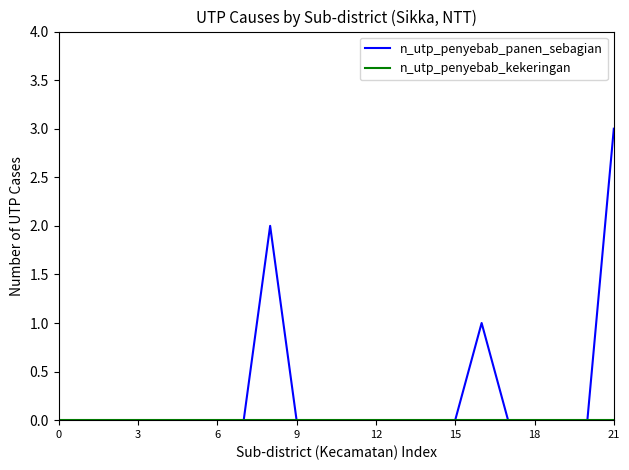

Which series has the largest total across all categories?

n_utp_penyebab_panen_sebagian